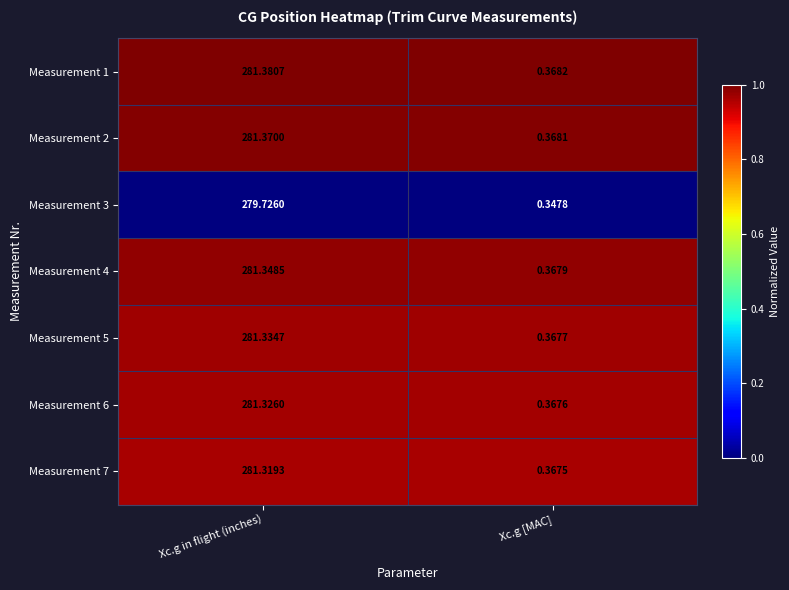

Which category has the highest value across all series?

Xc.g in flight (inches)